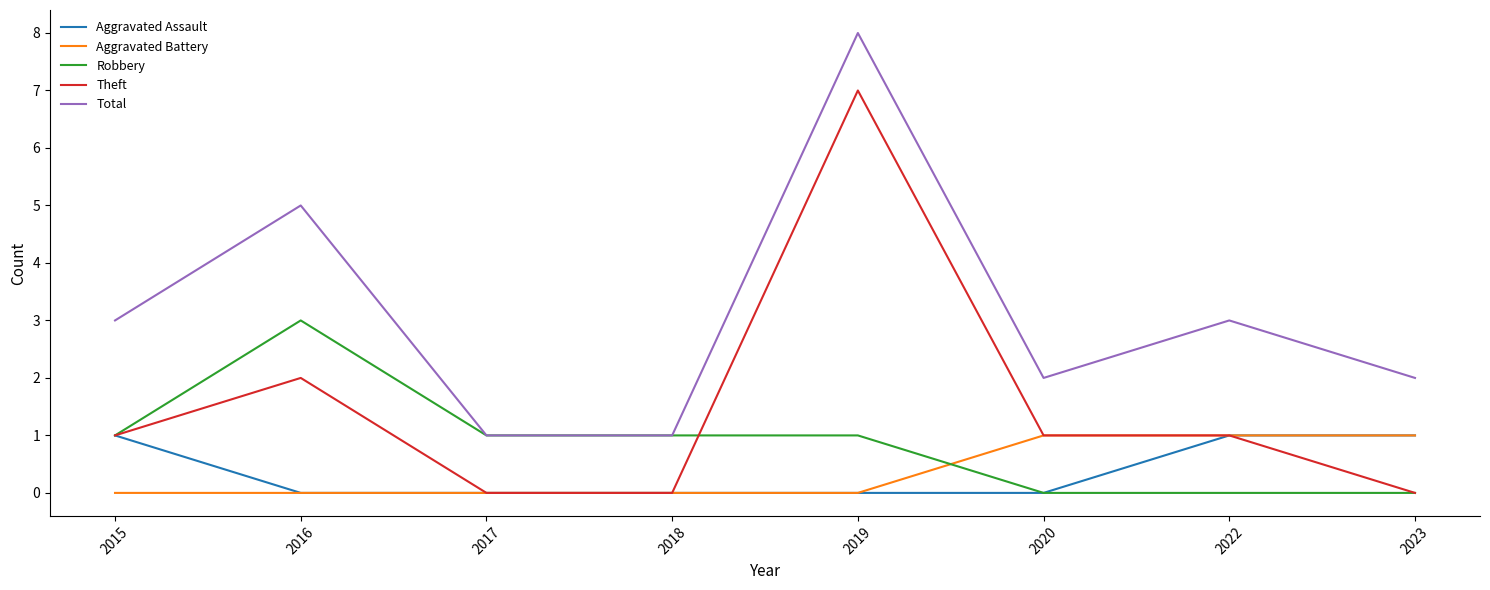

How many Theft values are between 0 and 2?

7